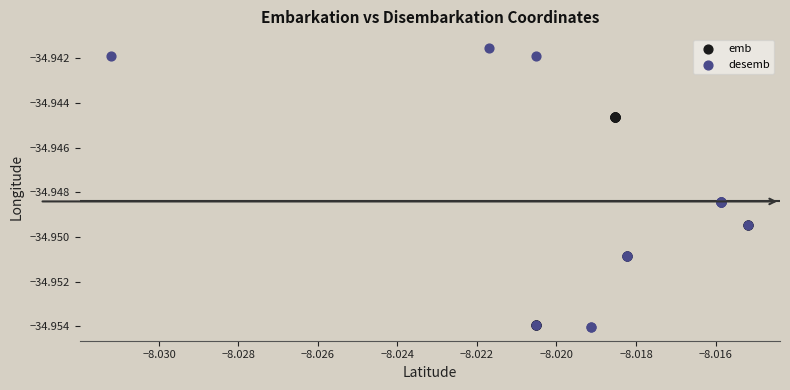

Which series contains the highest Y value?

desemb